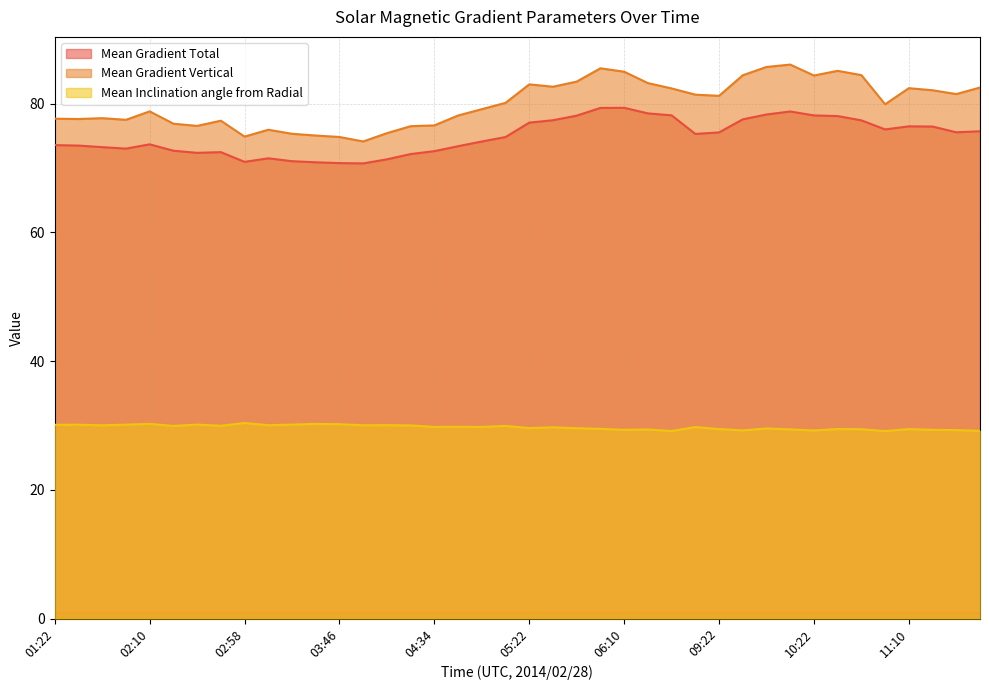

What is the difference between the maximum and second lowest values in the Mean Gradient Total series?

8.6